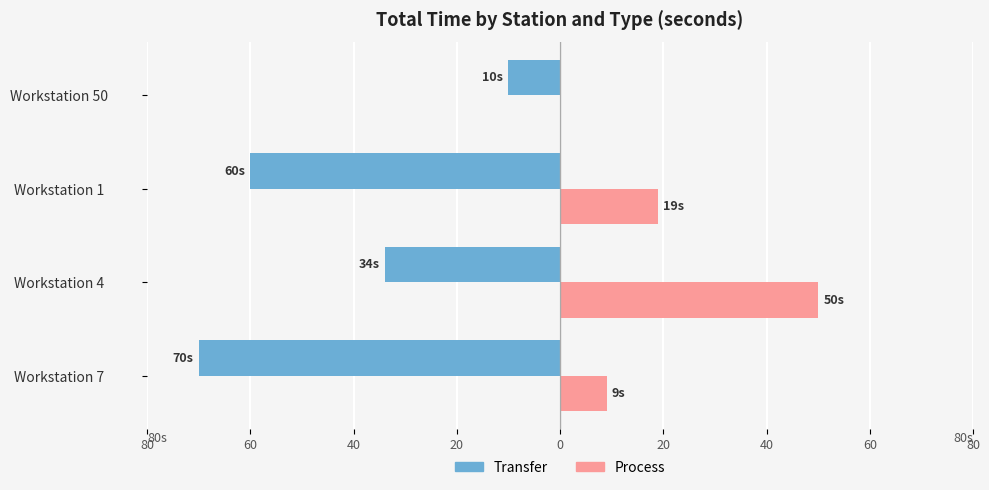

What are all the series names shown in the legend?

Transfer, Process